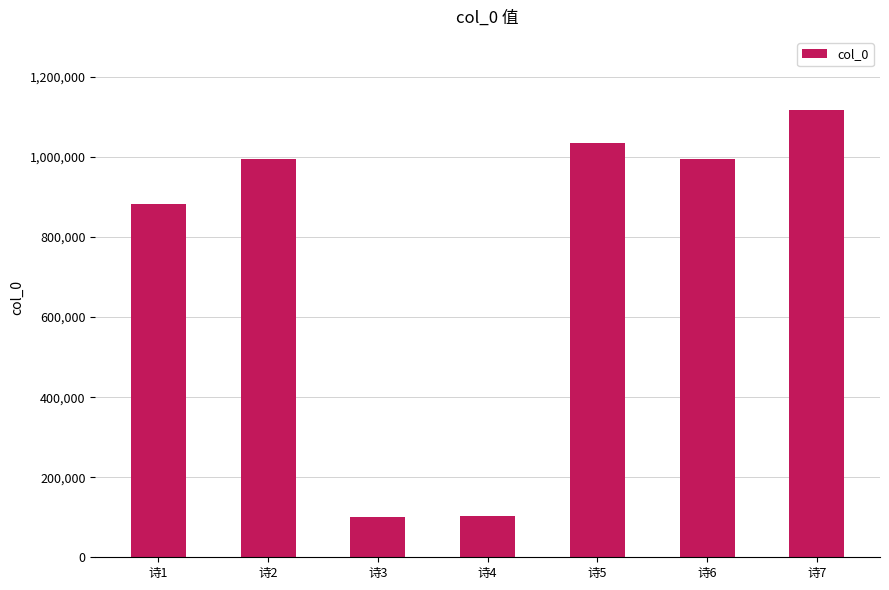

What is the average value?

746976